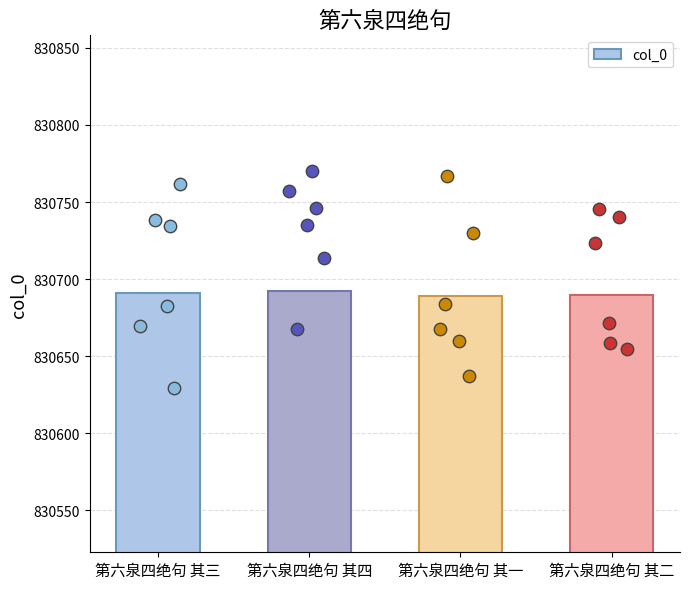

What is the change in value from 第六泉四绝句 其四 to 第六泉四绝句 其一?

-3